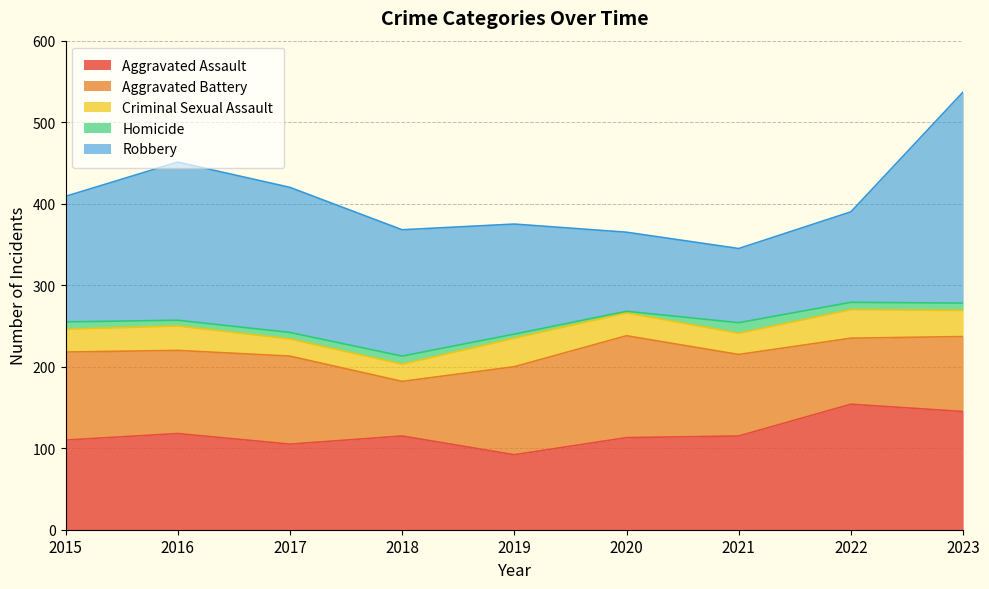

The value of Aggravated Assault at 2018 is 61. True or false?

False